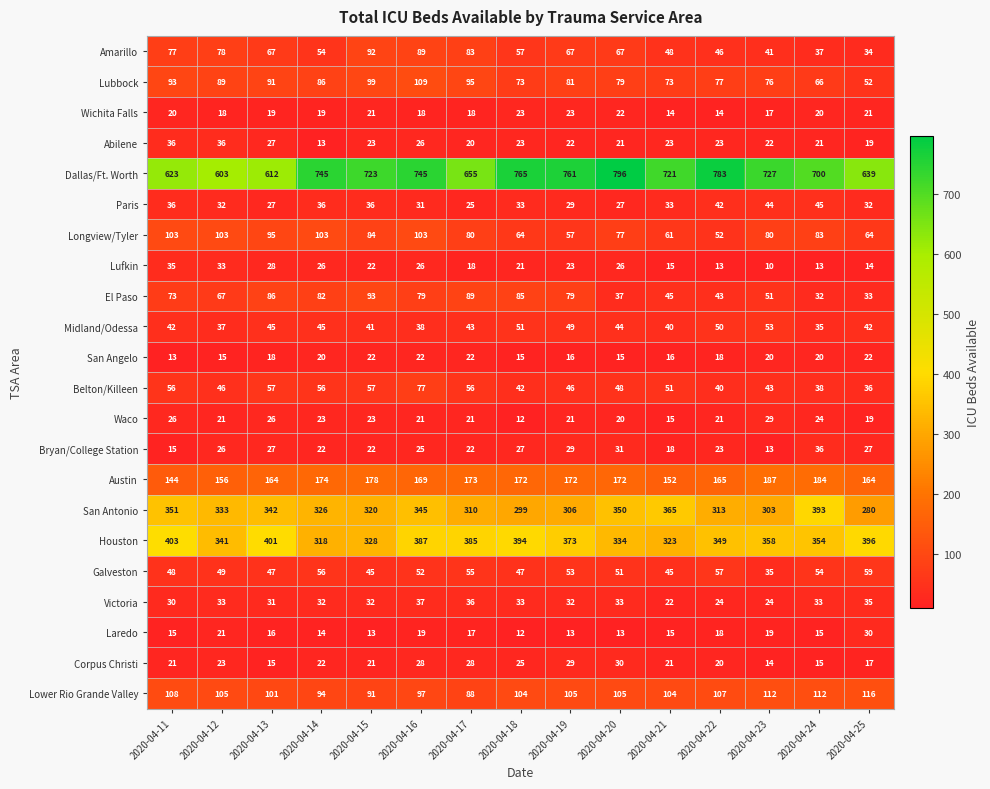

True or false: Abilene has a value of 23 at 2020-04-22.

True